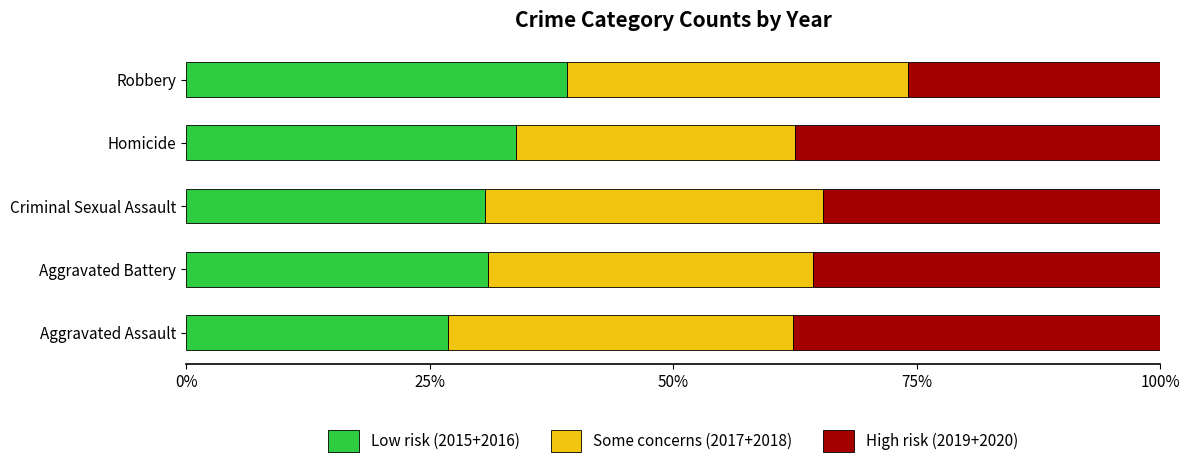

What is the minimum value for Low risk (2015+2016)?

26.9